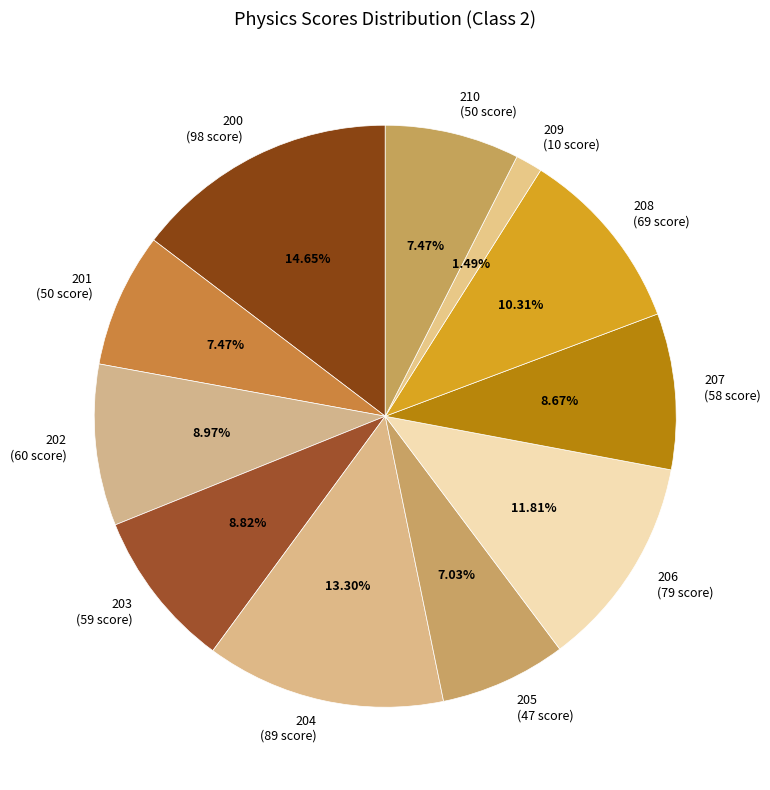

The 206 slice represents 25% of the pie. True or false?

False